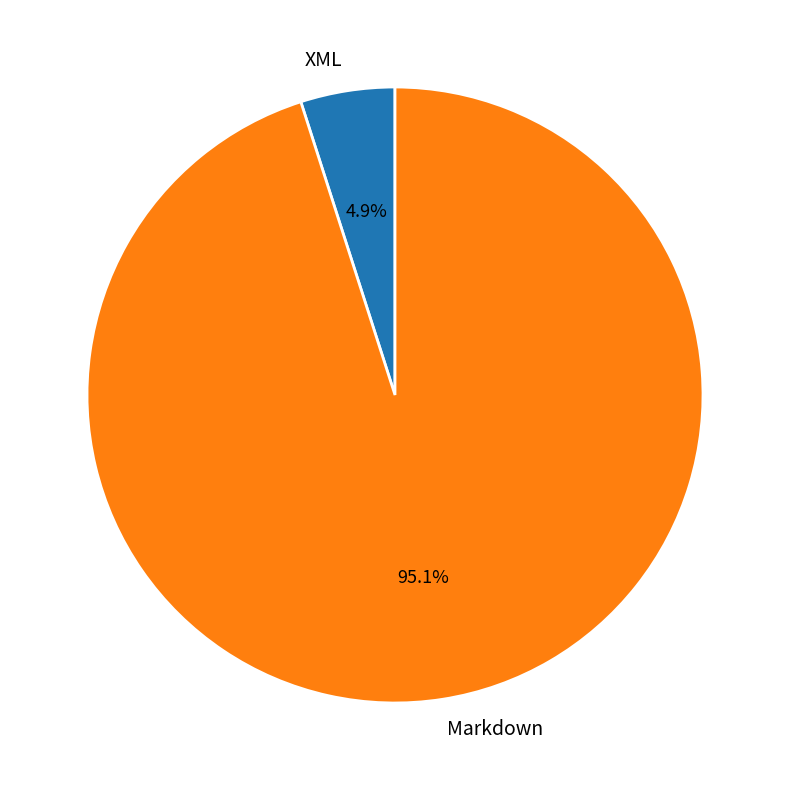

What is the largest slice in the pie chart?

Markdown